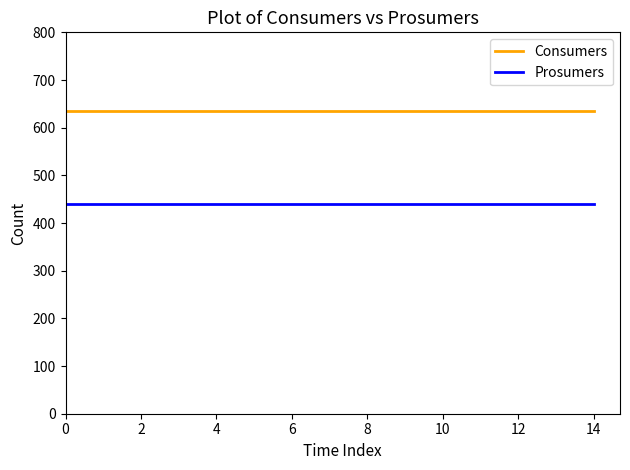

What is the maximum value shown in the chart?

635